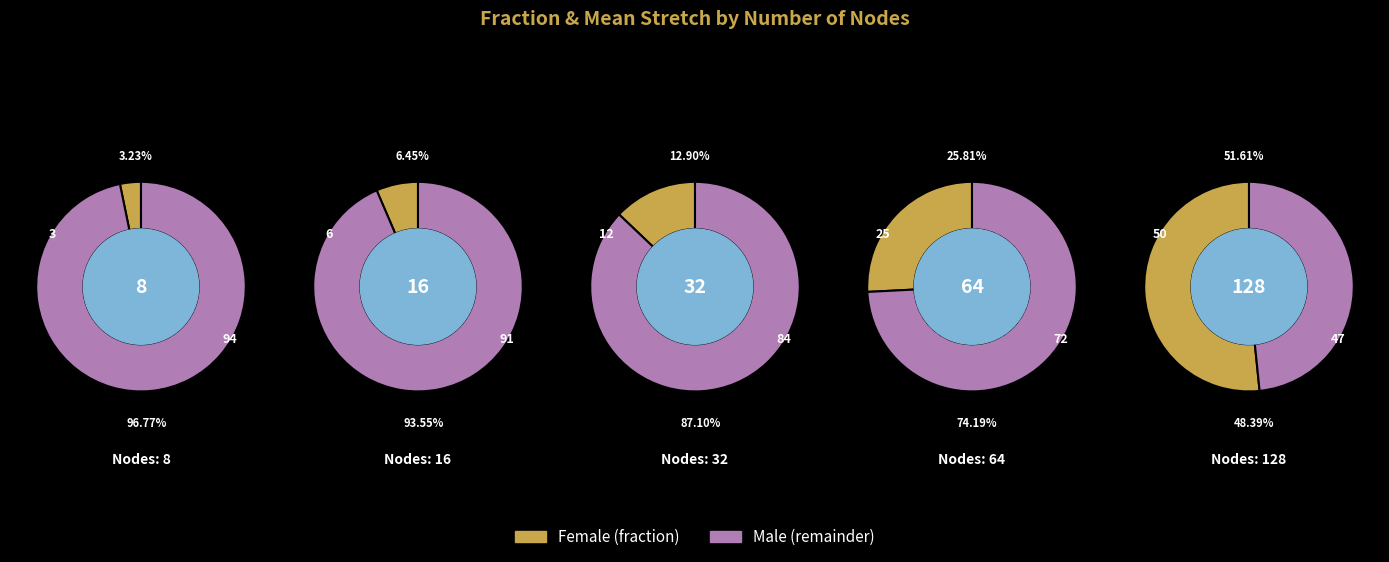

Is there a majority slice in this chart?

Yes